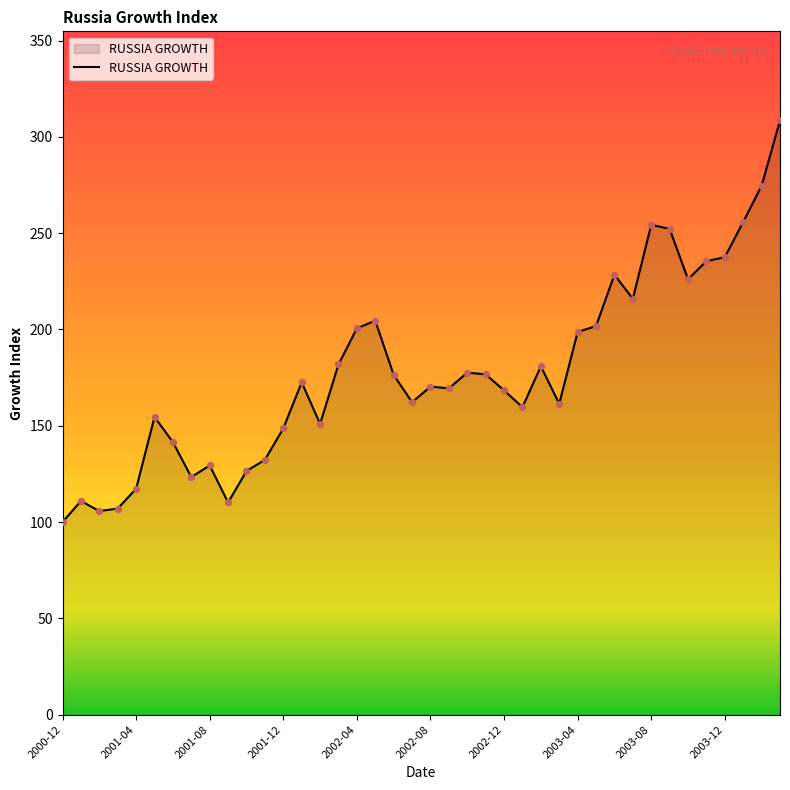

What is the smallest value displayed?

100.0